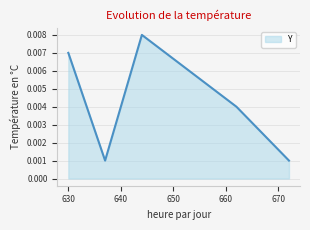

True or false: there are more than 2 points higher than both neighbors.

False